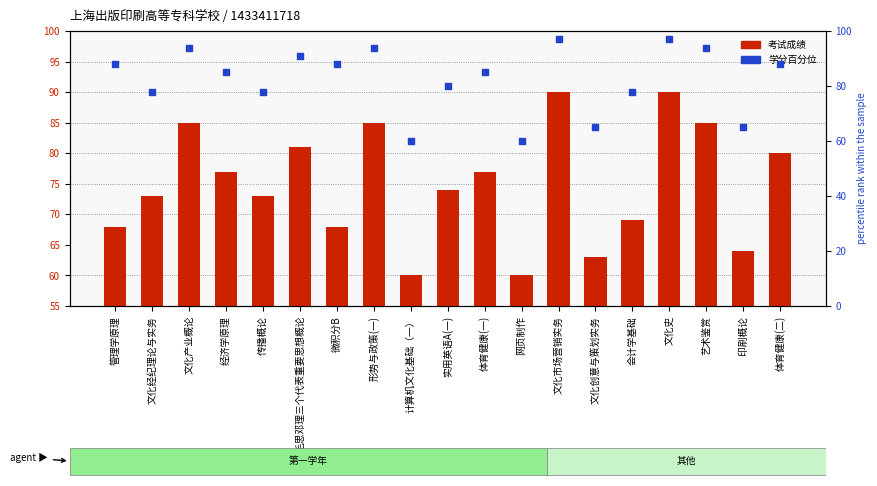

Which series contains the highest Y value?

学分百分位